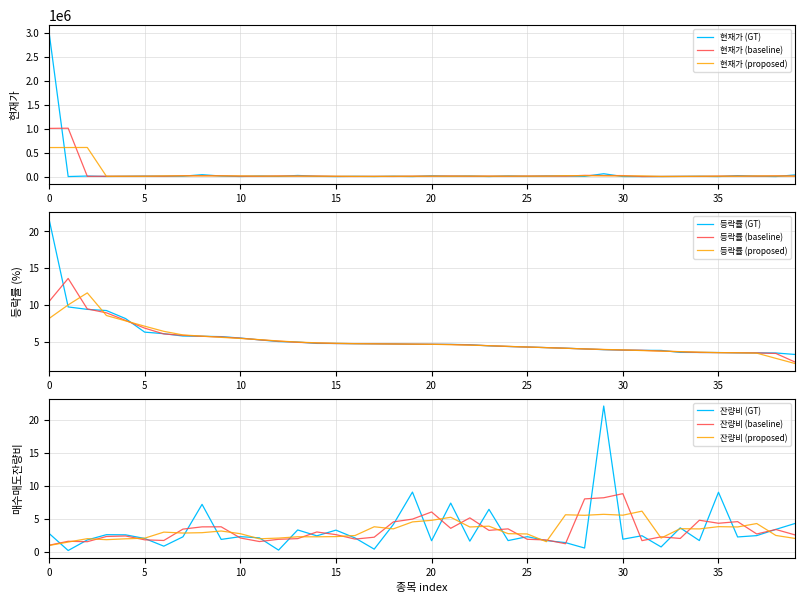

Which has a higher value, 31 or 30?

30